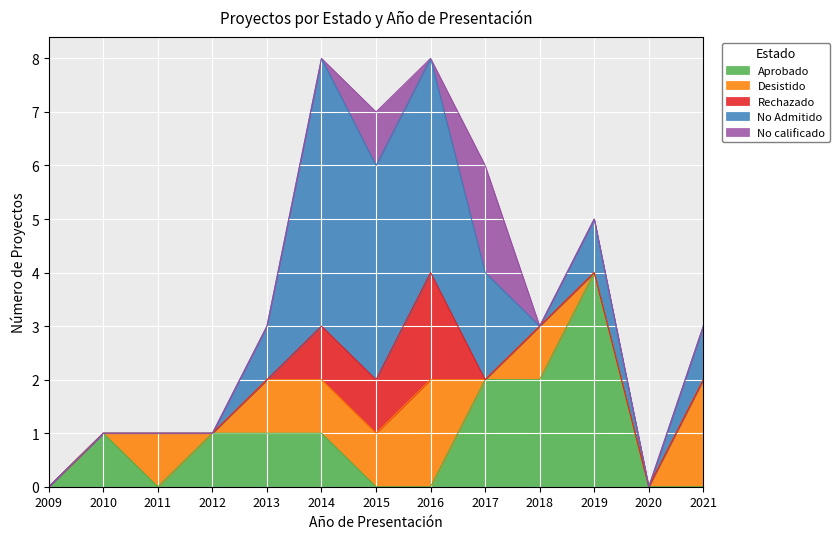

What is the highest value of the Aprobado series?

4